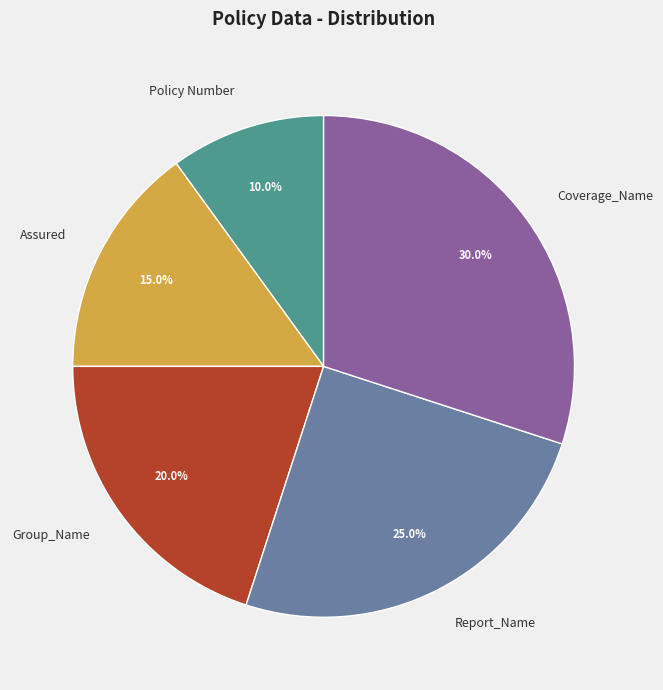

Does Group_Name represent more than half of the total?

No